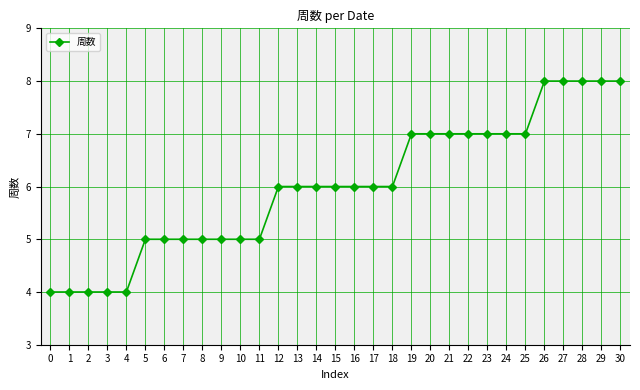

What is the average value?

6